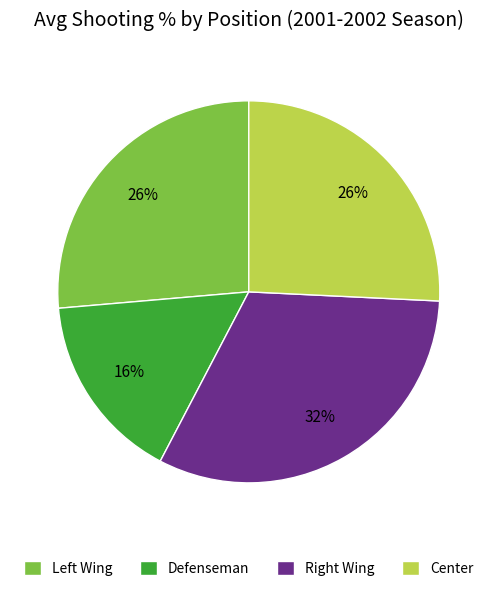

Is the sum of Defenseman and Center greater than half?

No